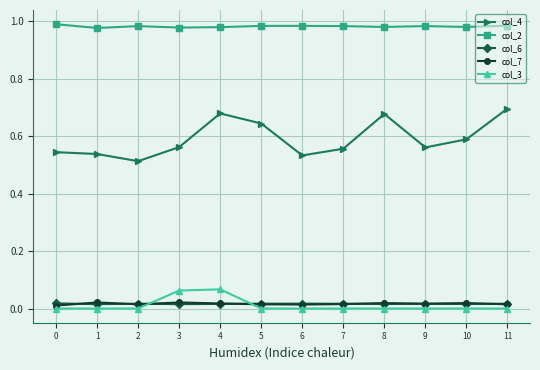

The col_2 series shows 0.3 at 4. True or false?

False